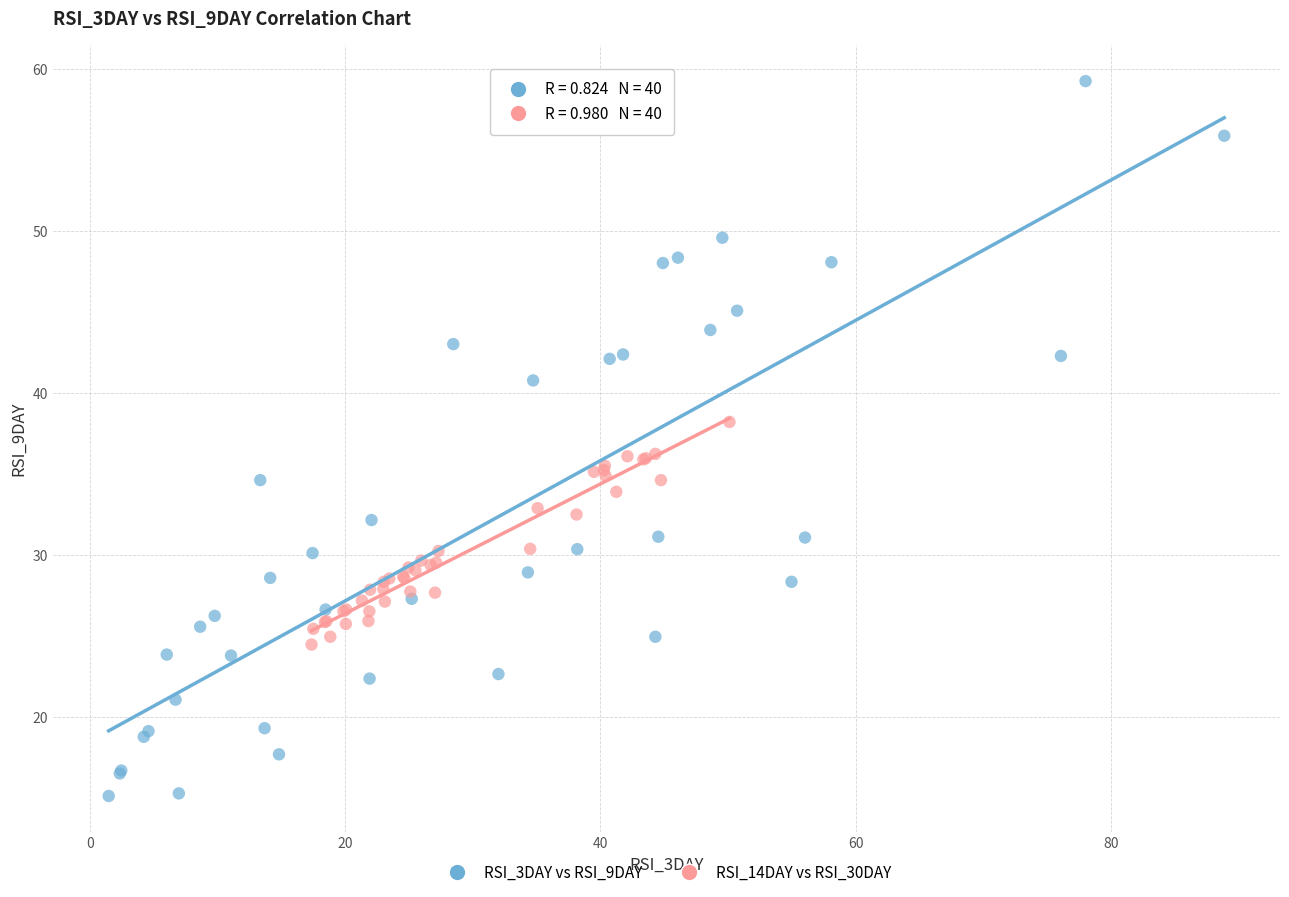

Which series has the largest Y range (max minus min)?

RSI_3DAY vs RSI_9DAY